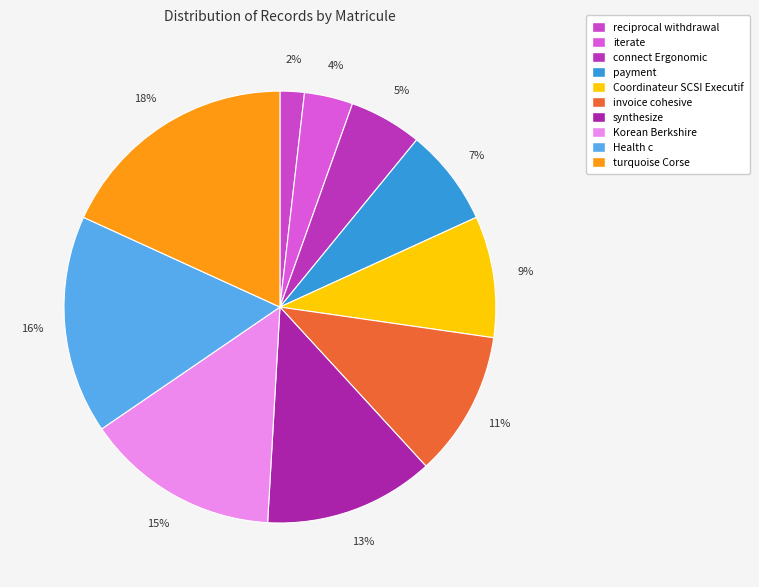

How many segments does this pie chart have?

10